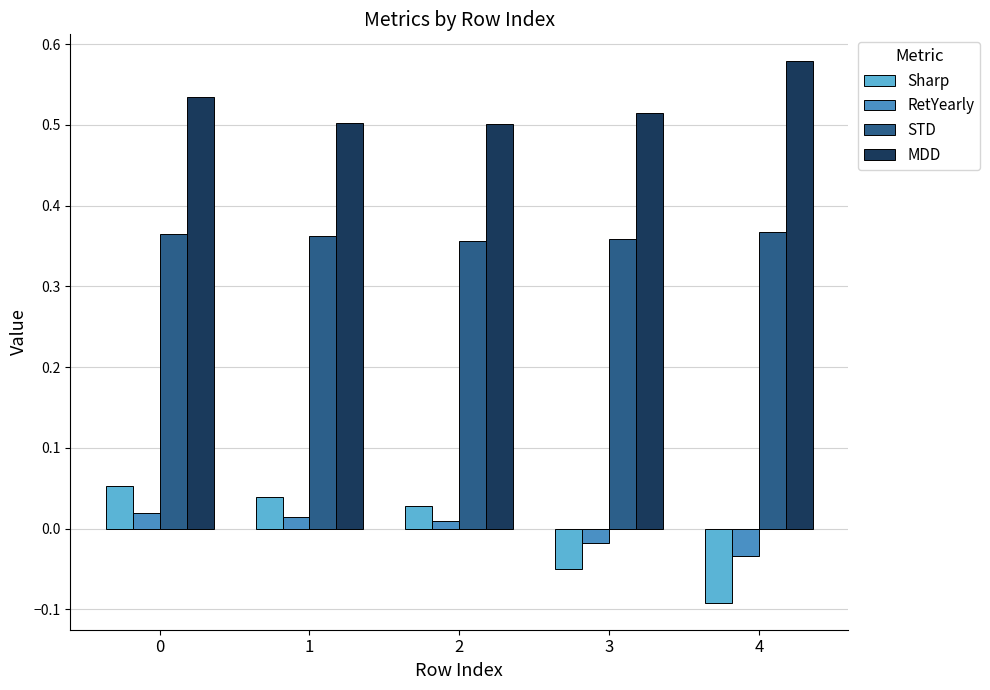

Count the RetYearly values in the range 0 to 1.

3